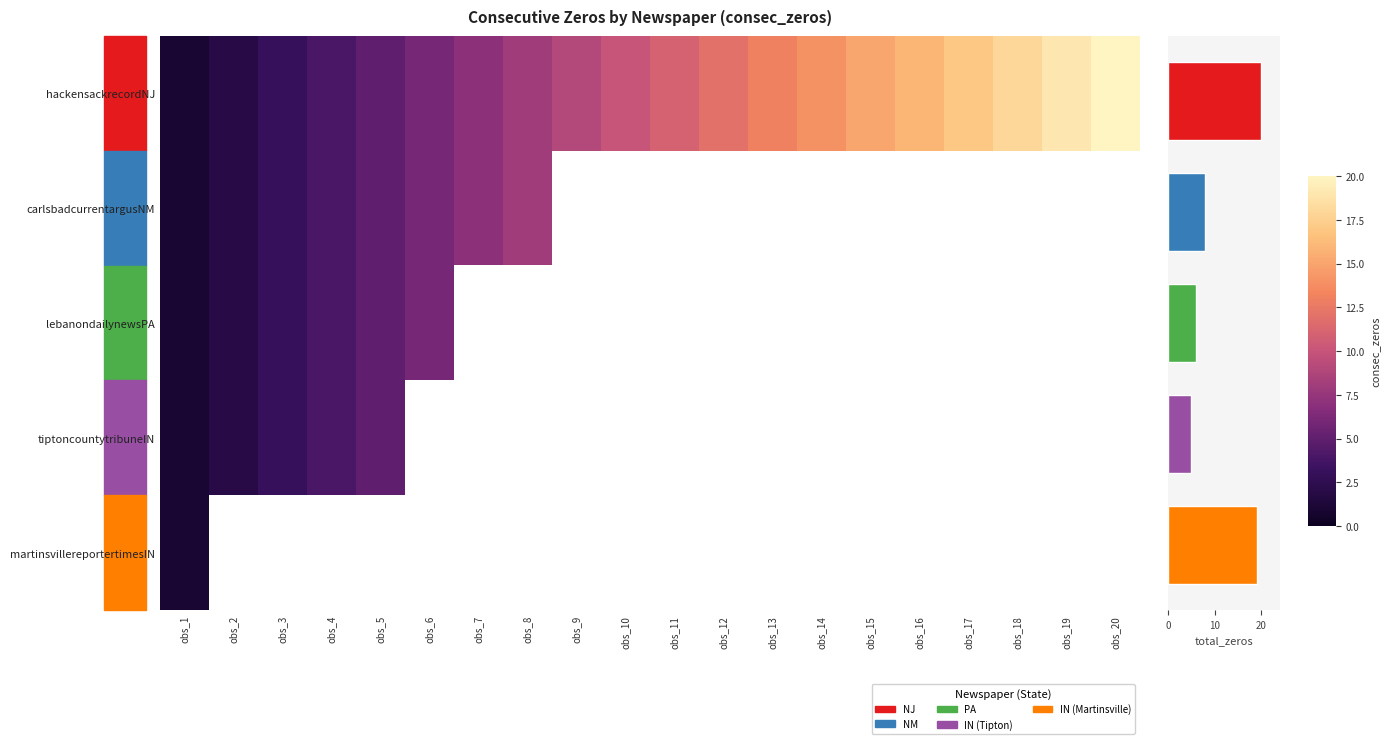

What is the minimum value for hackensackrecordNJ?

1.0